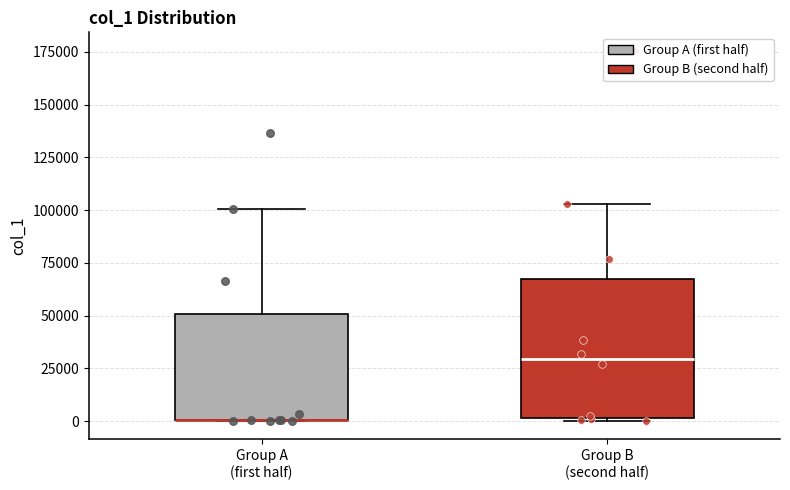

Reading left to right, transcribe this box plot: for each box, give where its median line is, the range the box spans, and where its two whiskers end, as read against the y-axis. The values are not printed on the chart, so give them approximately, as read against the axis.

Group A (first half): median 0 (drawn on the box's lower edge), box 0 to 50000, whiskers 0 to 100000
Group B (second half): median 30000, box 0 to 65000, whiskers 0 to 105000